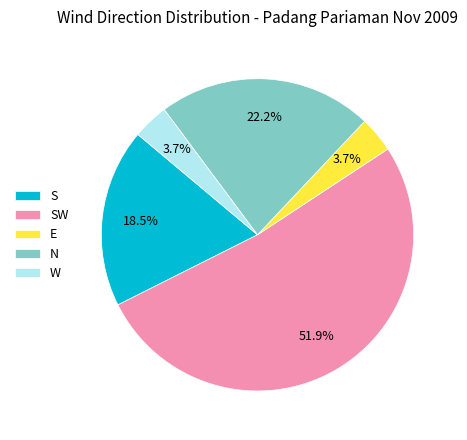

To the nearest percent, what percentage of the pie is SW?

52%